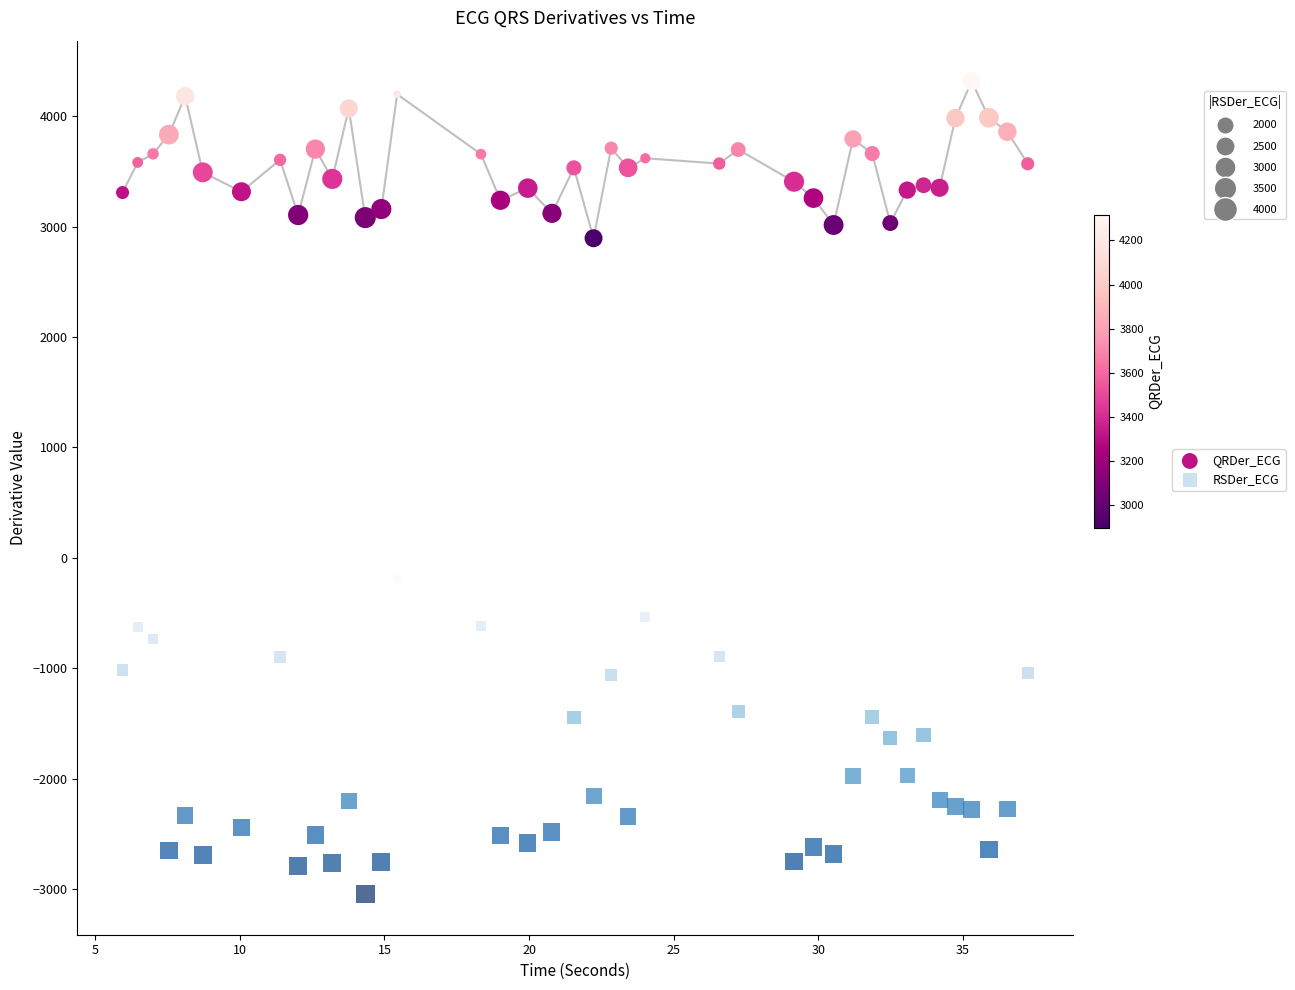

Across all series, what Y value is closest to 635?

-188.1